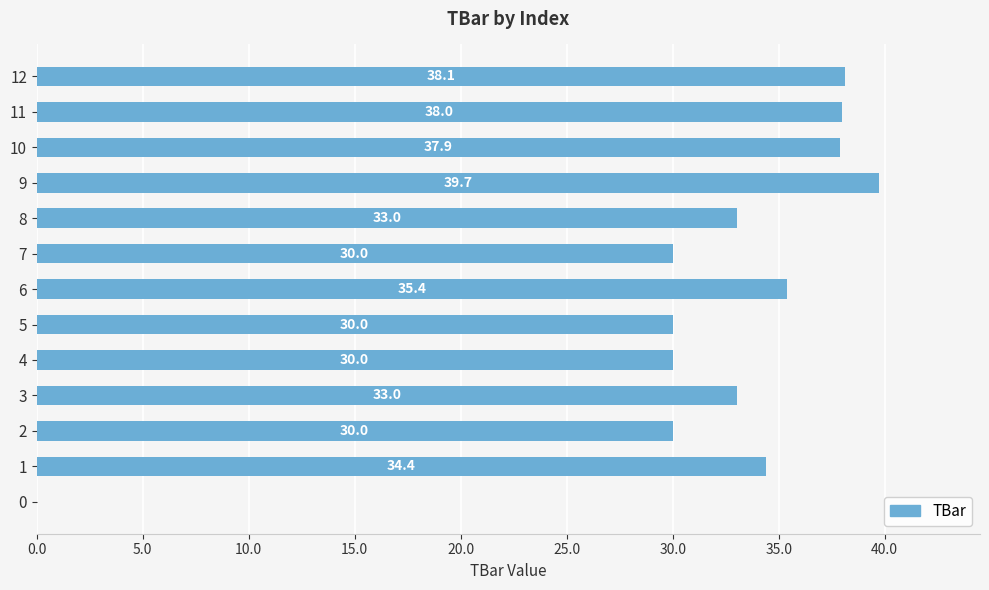

What value does the data have at 6?

35.4